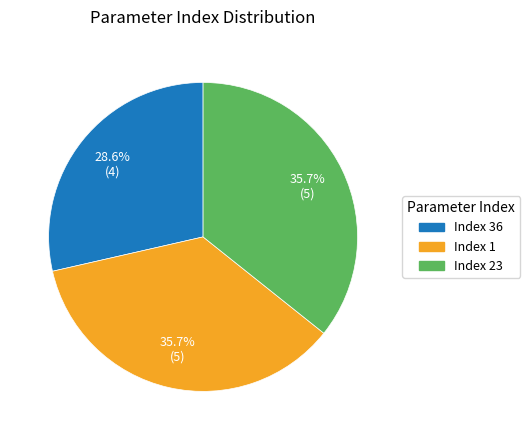

Is there any slice that represents more than half of the pie?

No